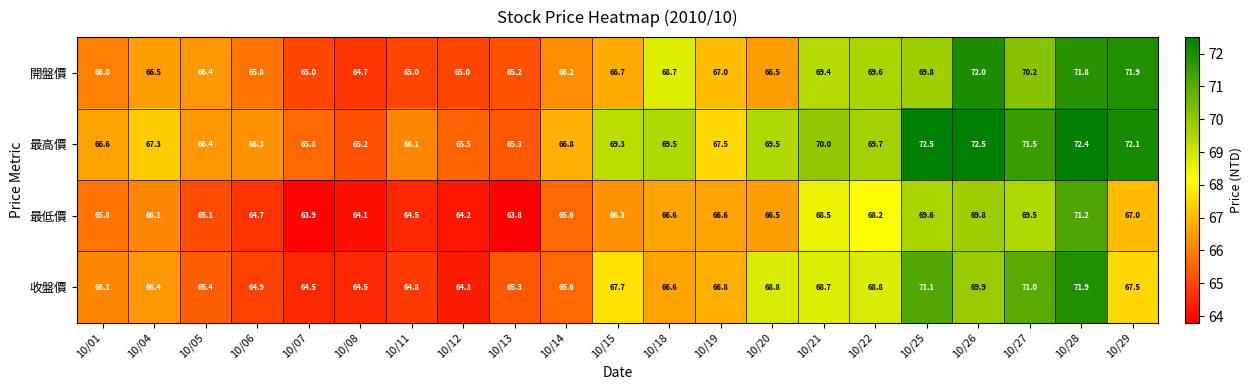

Which category has the lowest value across all series?

10/13